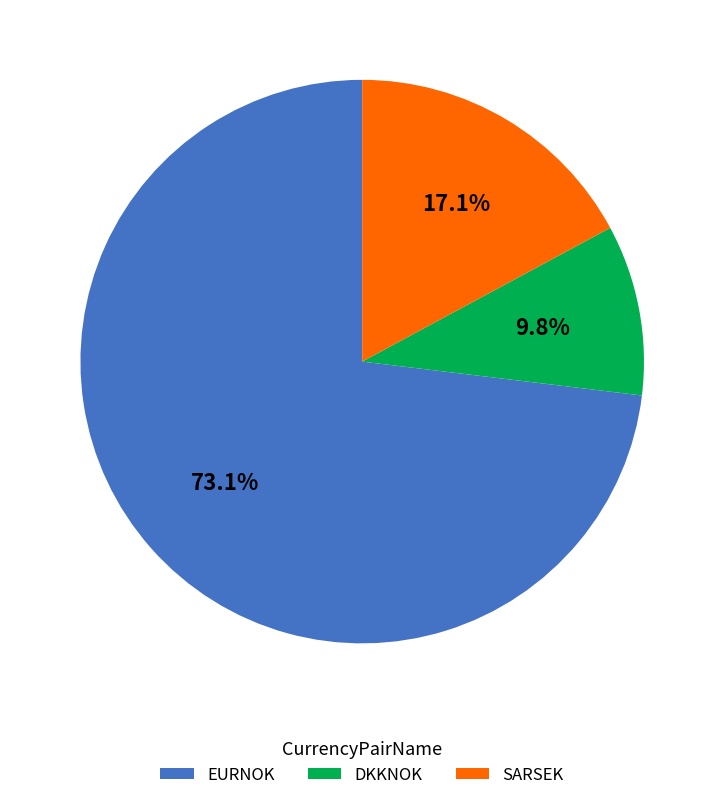

What is the total percentage of SARSEK and DKKNOK?

26.9%